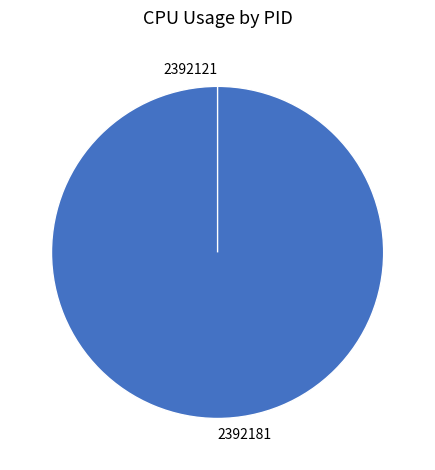

Rank the categories by value from lowest to highest.

2392121, 2392181